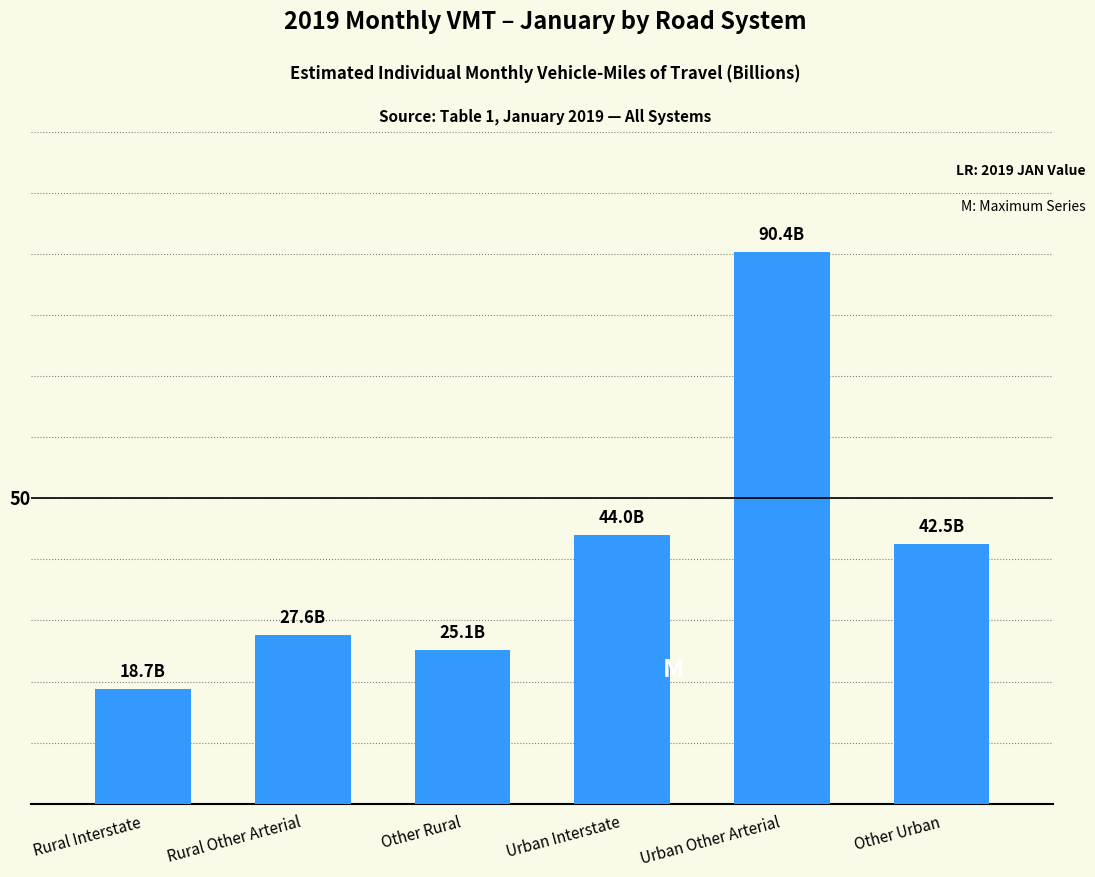

The value at Rural Interstate is 18.7. True or false?

True